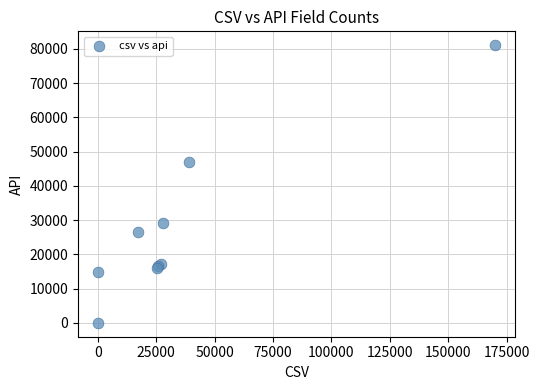

What Y value in the scatter plot is closest to 40529?

47001.0